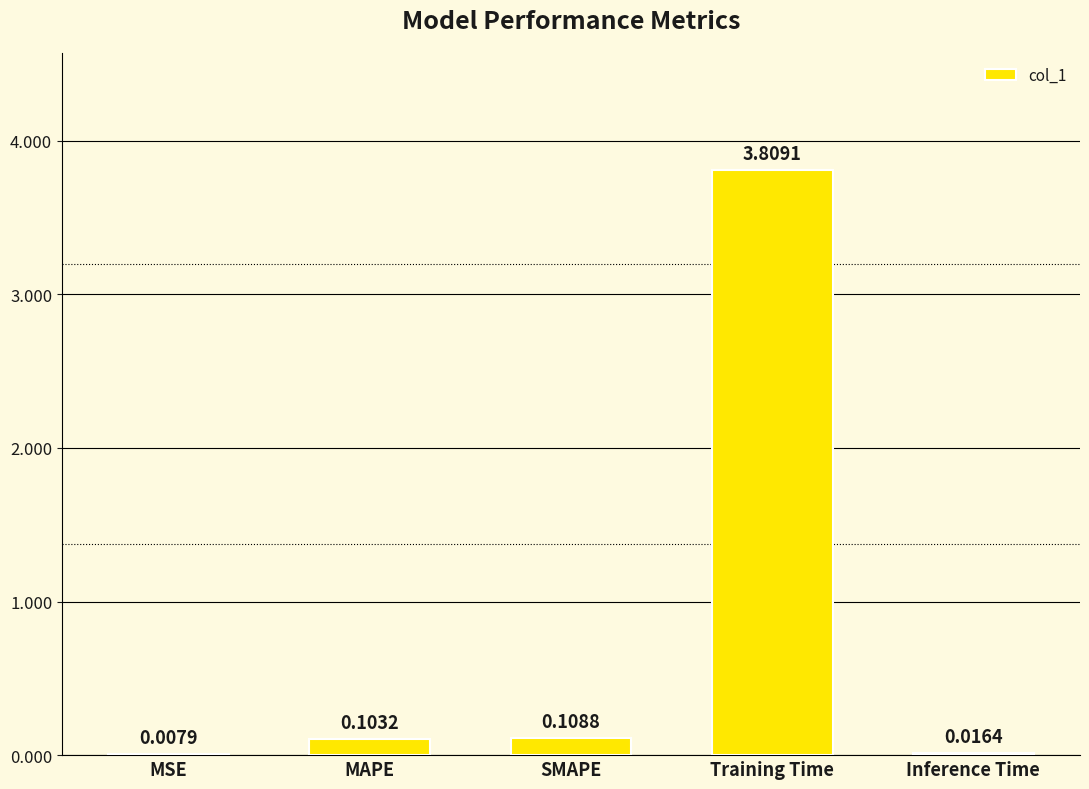

Which category has the highest value across all series?

Training Time